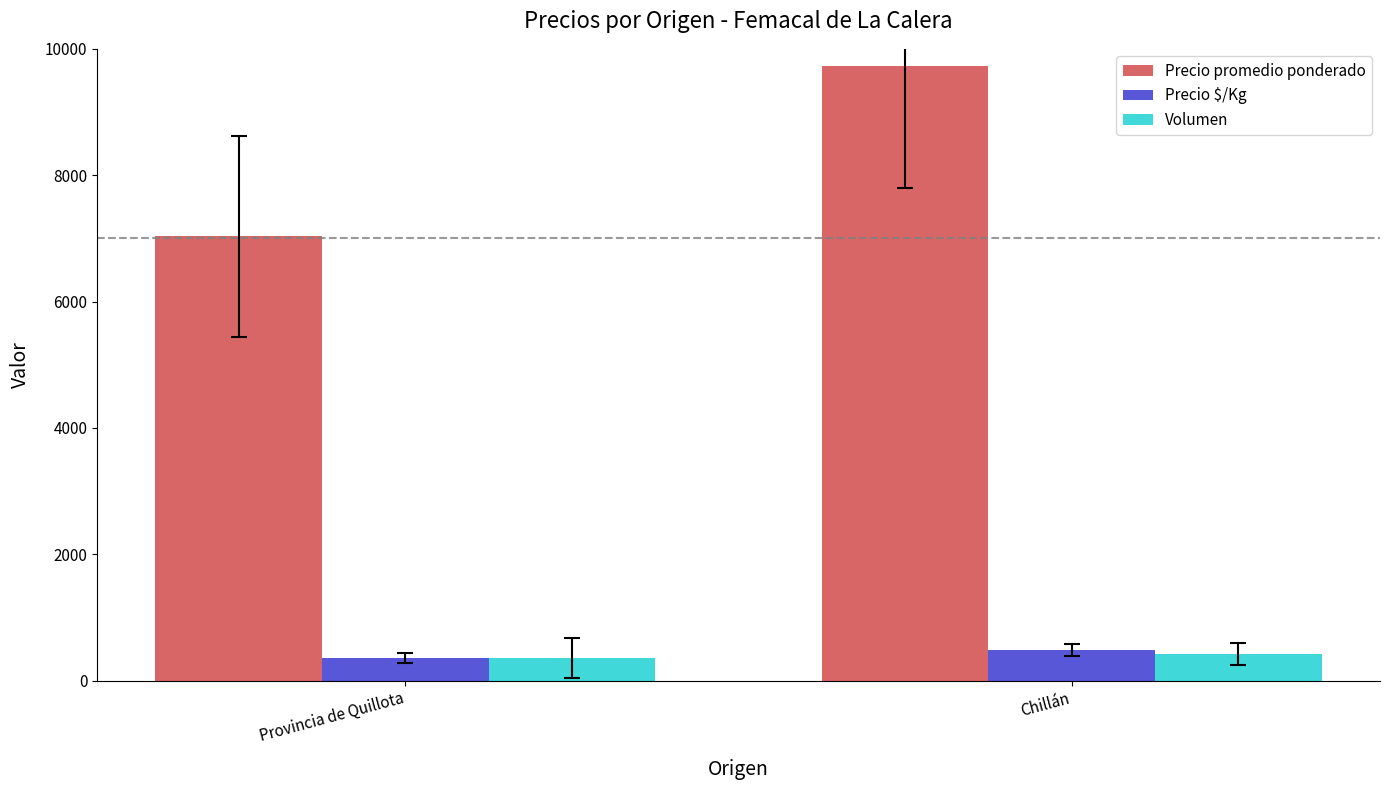

Which label corresponds to the largest value in the chart?

Chillán